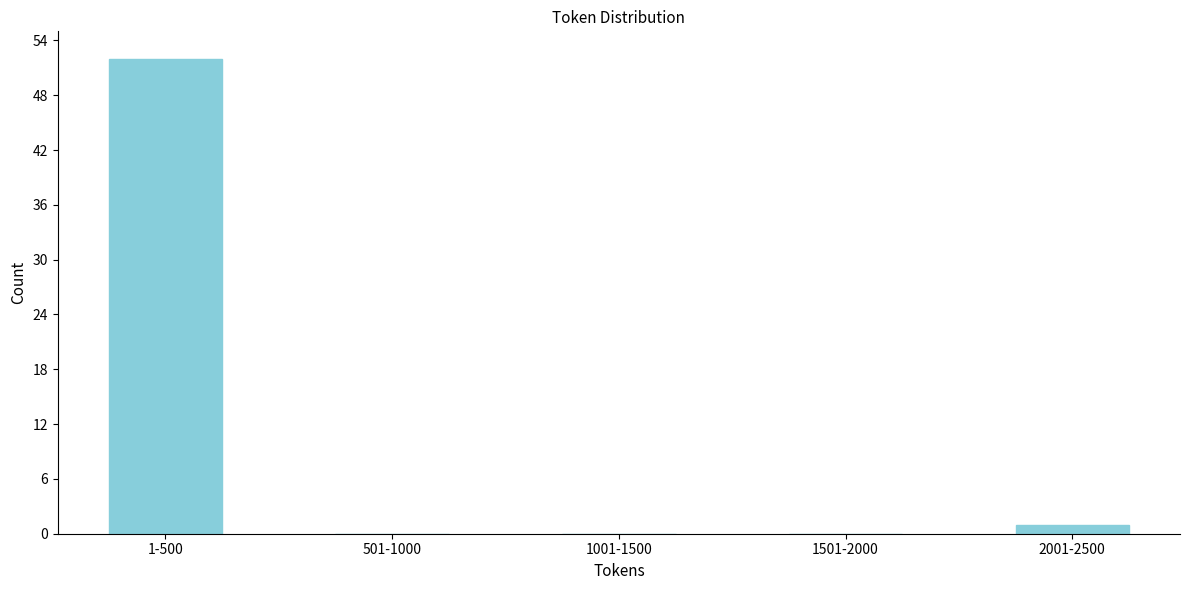

Reading left to right, transcribe all the data shown in this chart.

1-500=52	501-1000=0	1001-1500=0	1501-2000=0	2001-2500=1